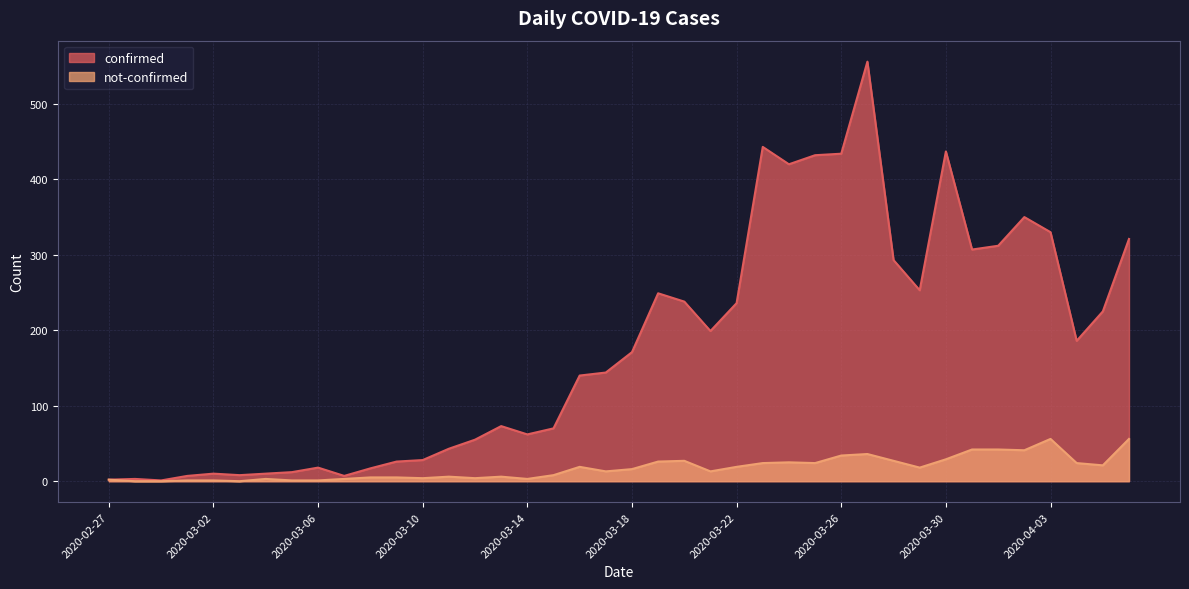

True or false: not-confirmed has a value of 47 at 2020-03-30.

False